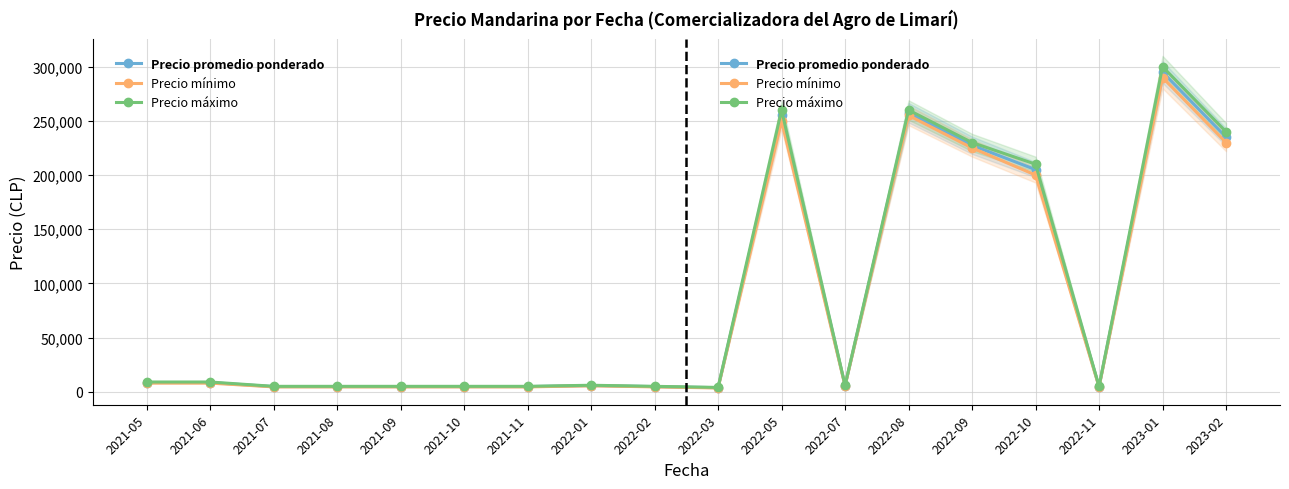

What is the total value across all series at 2021-08?

14250